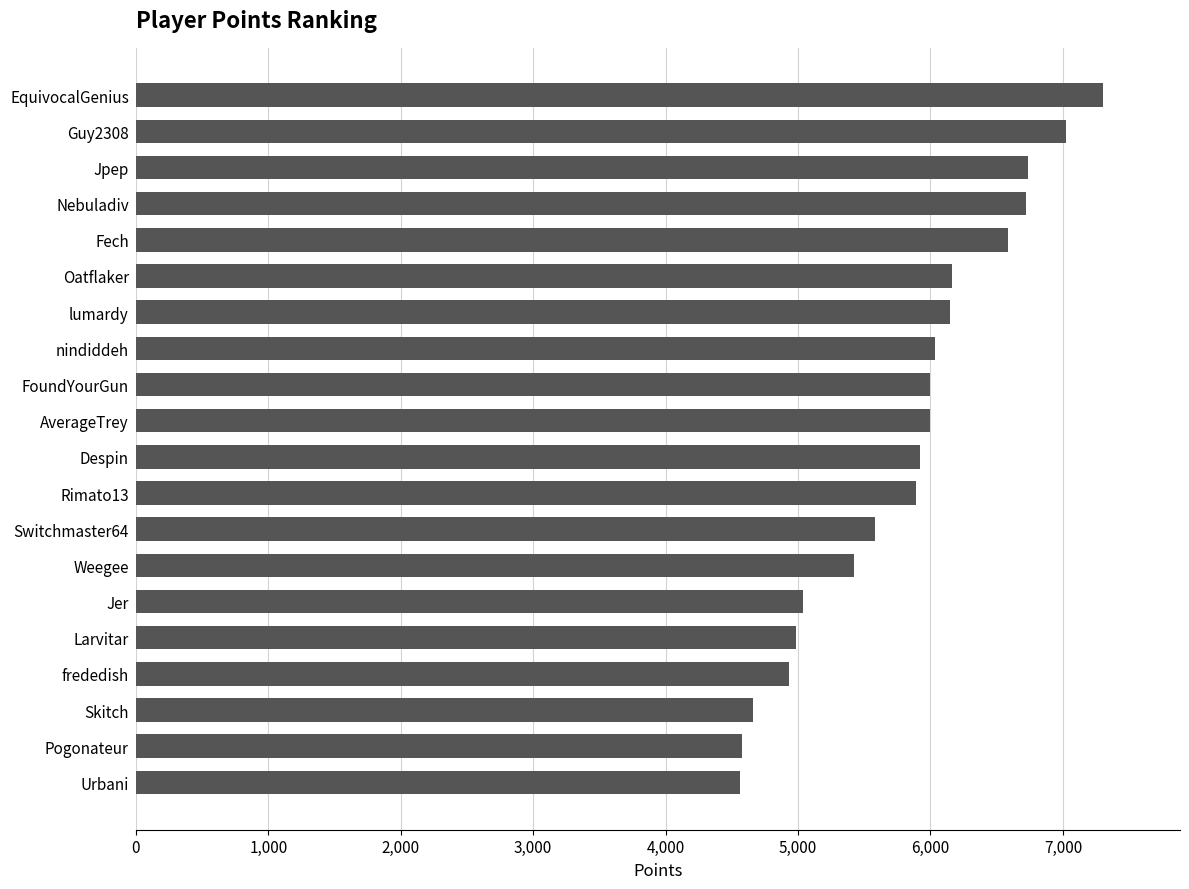

What is the ratio of the value at Nebuladiv to the value at Rimato13?

1.1